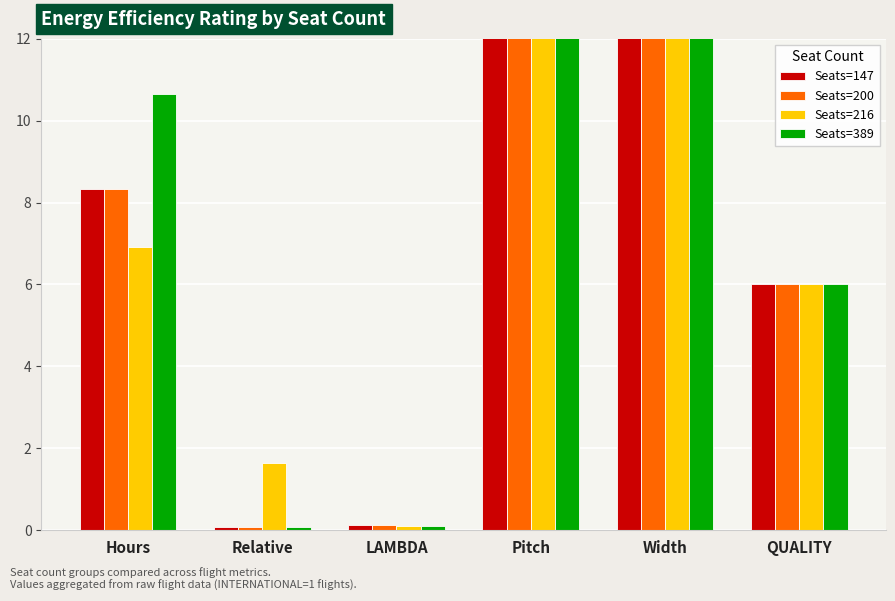

Rank the series by their maximum value, from lowest to highest.

Seats=147, Seats=200, Seats=216, Seats=389